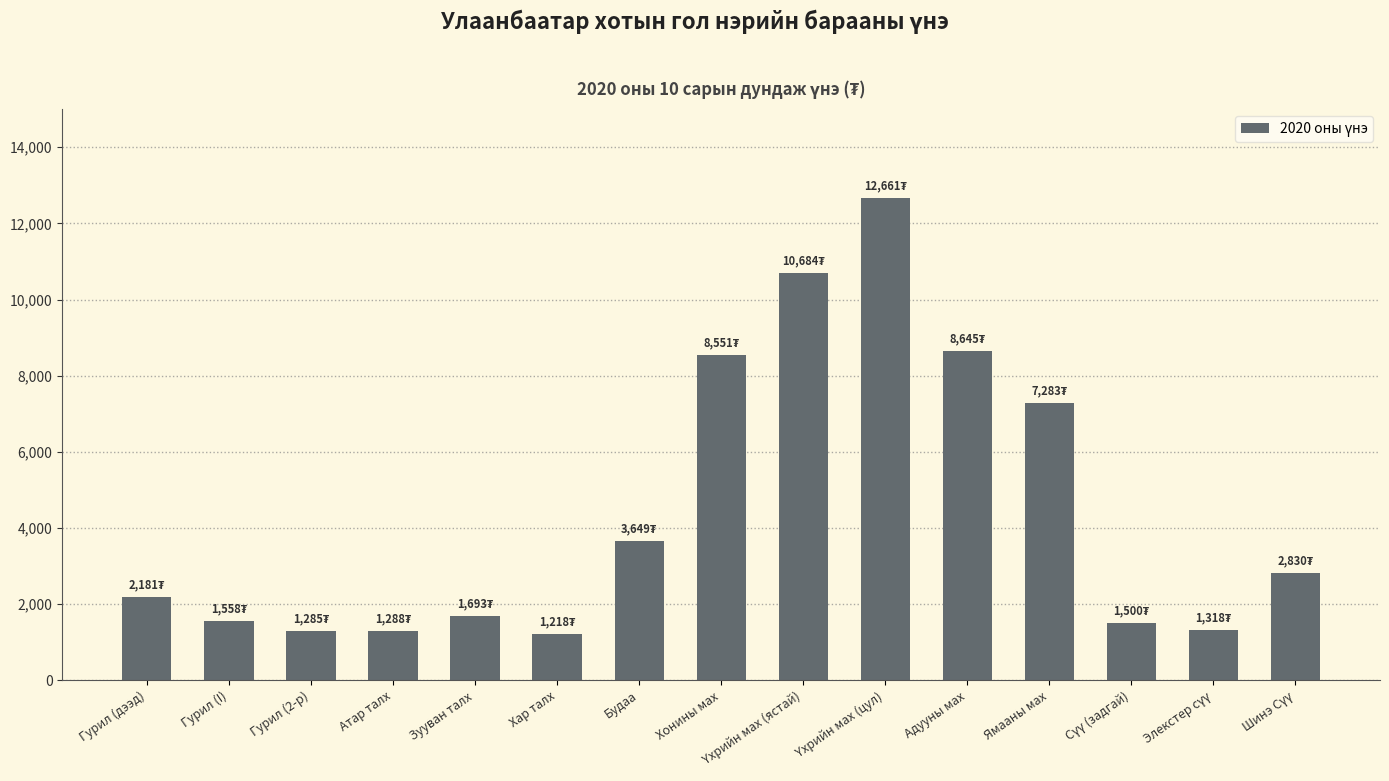

What is the minimum value shown in the chart?

1218.4